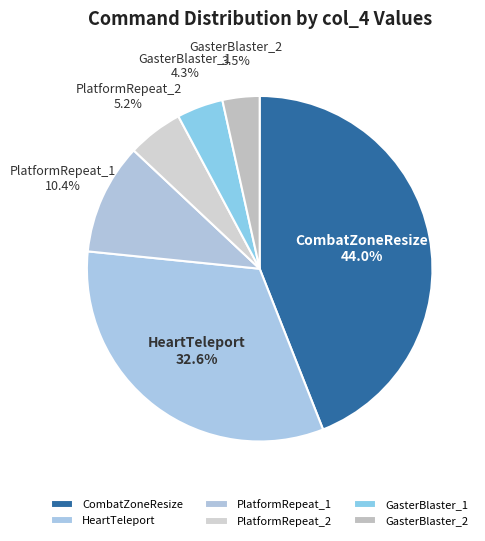

What is the ratio of the value at GasterBlaster_2 to the value at GasterBlaster_1?

0.8